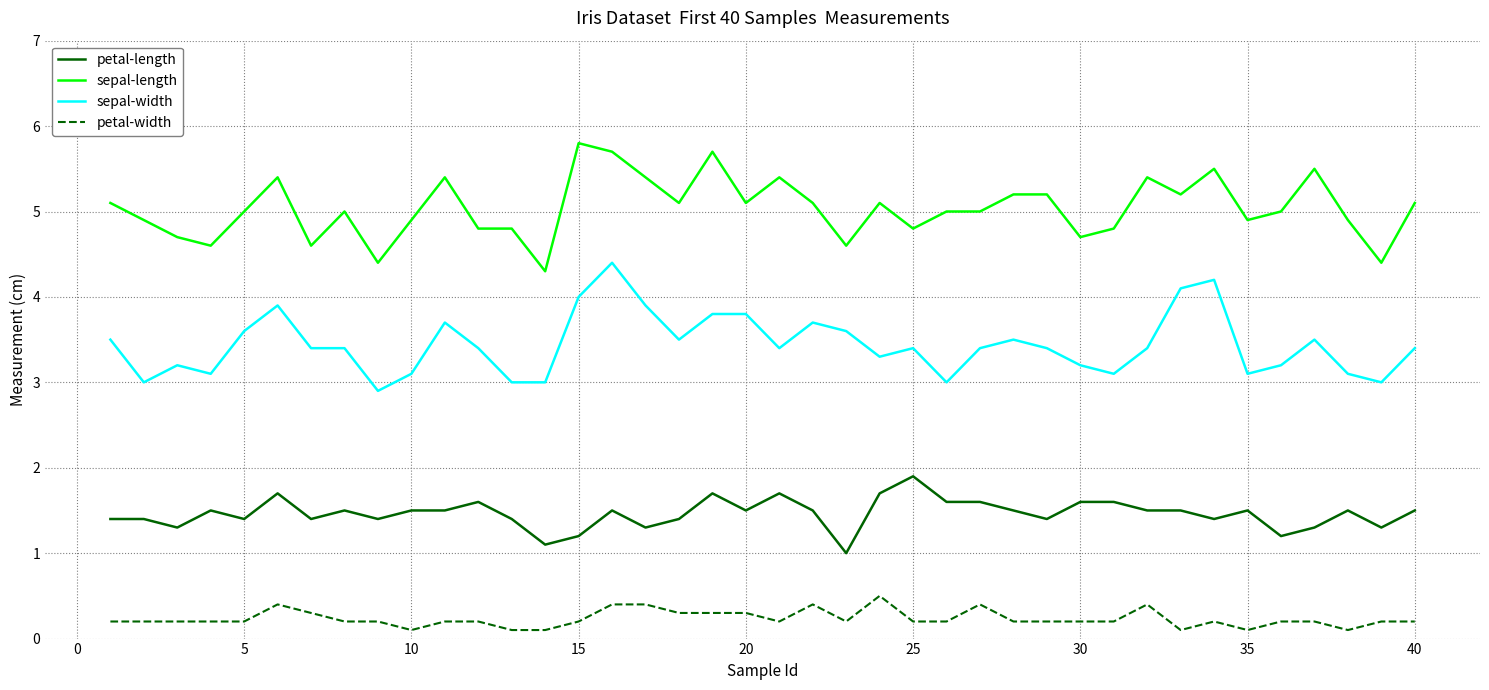

What is the difference between the maximum and minimum values in the sepal-width series?

1.5